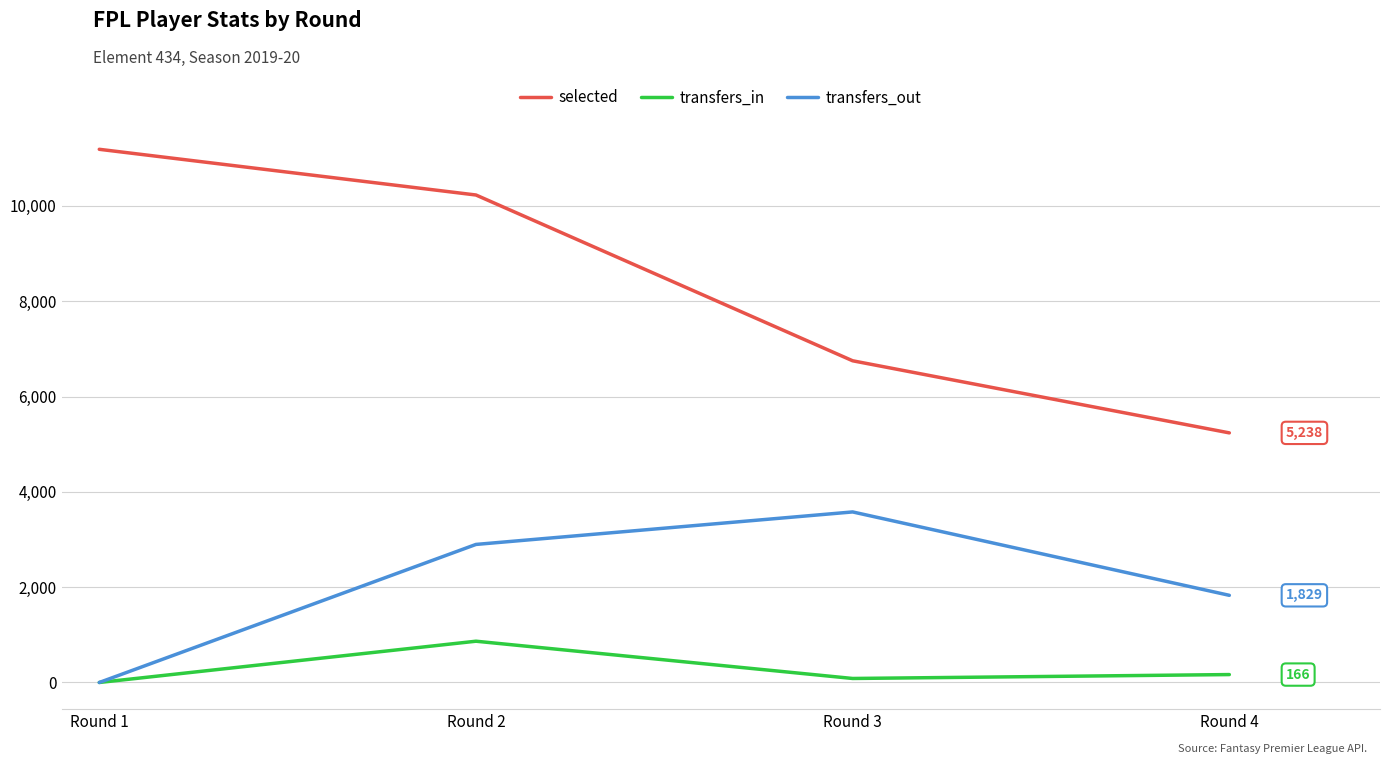

Rank the series by their average value, from highest to lowest.

selected, transfers_out, transfers_in